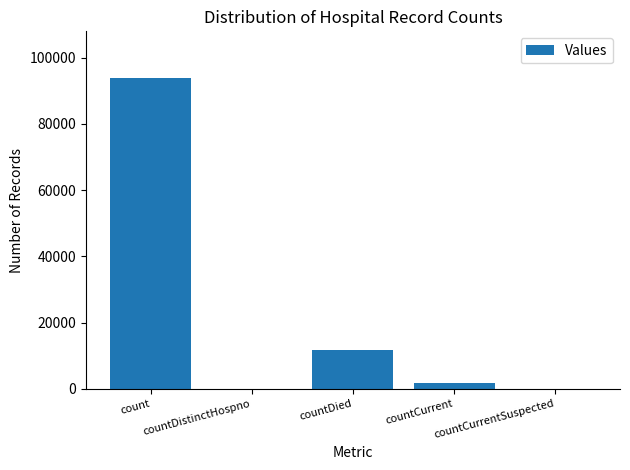

Which category has the highest value across all series?

count